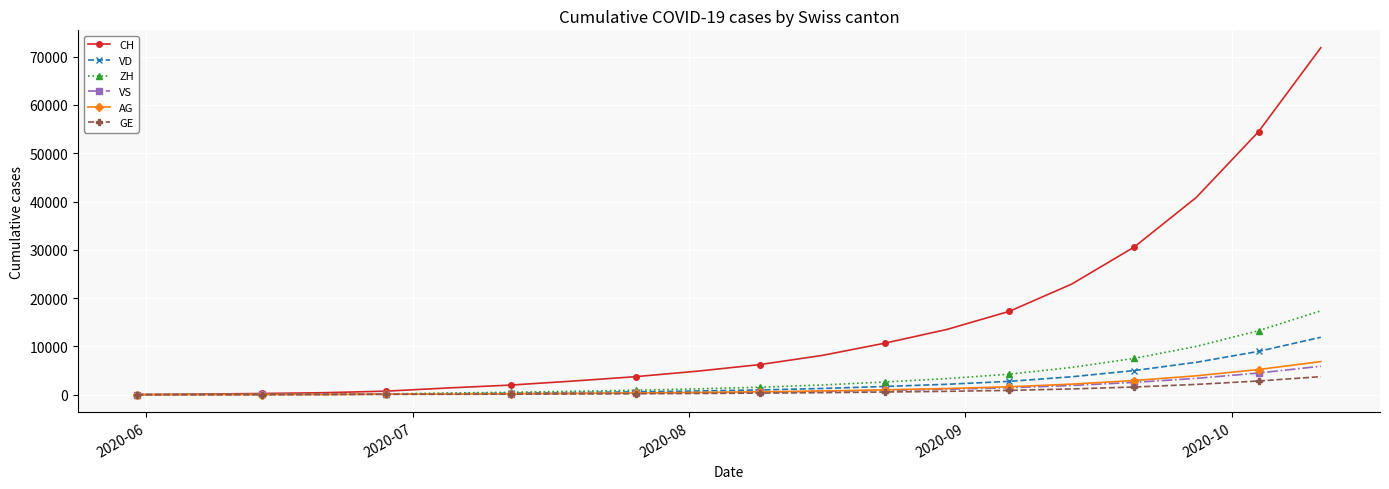

Which series has the widest spread of values?

CH